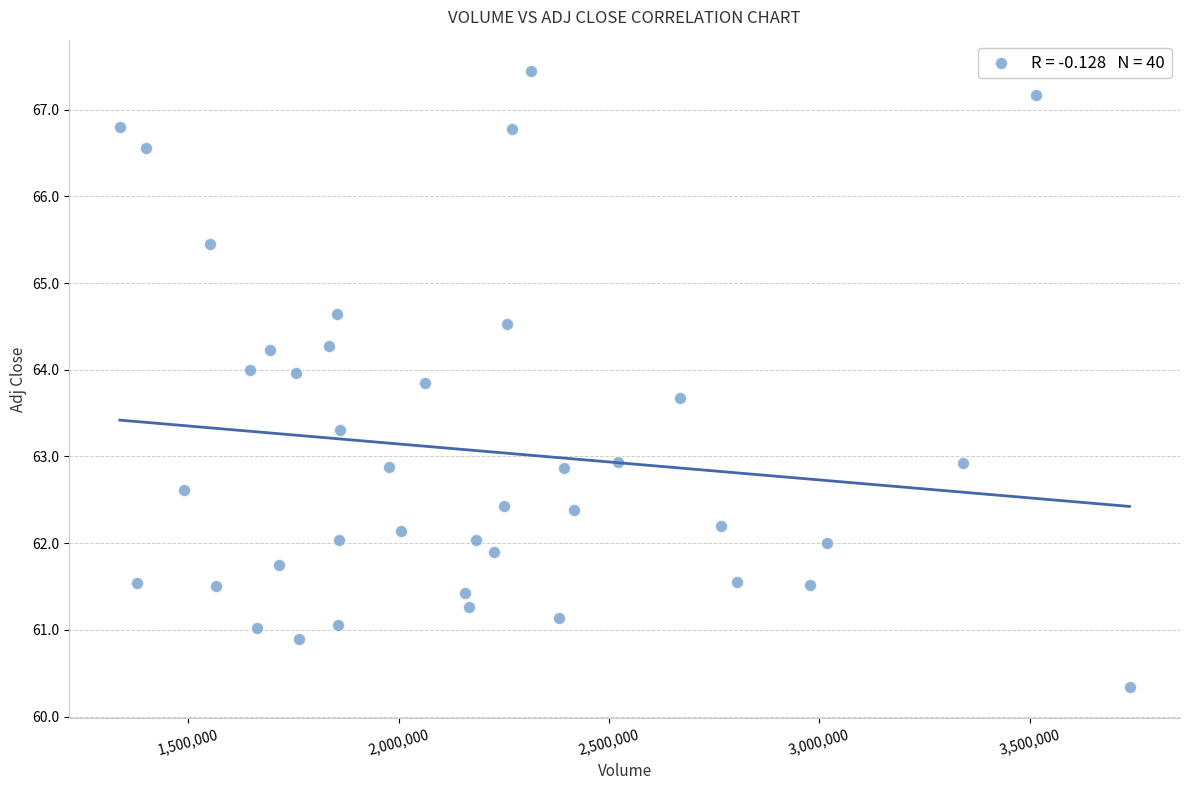

What is the range of Y values (max minus min)?

7.1